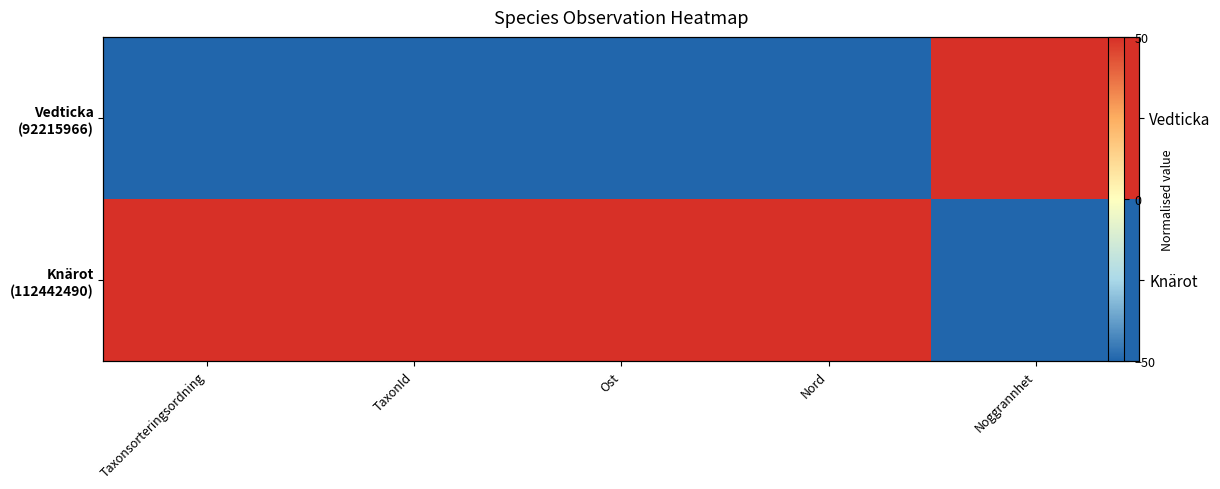

Rank the categories by Vedticka (92215966) value from lowest to highest.

Taxonsorteringsordning, TaxonId, Ost, Nord, Noggrannhet